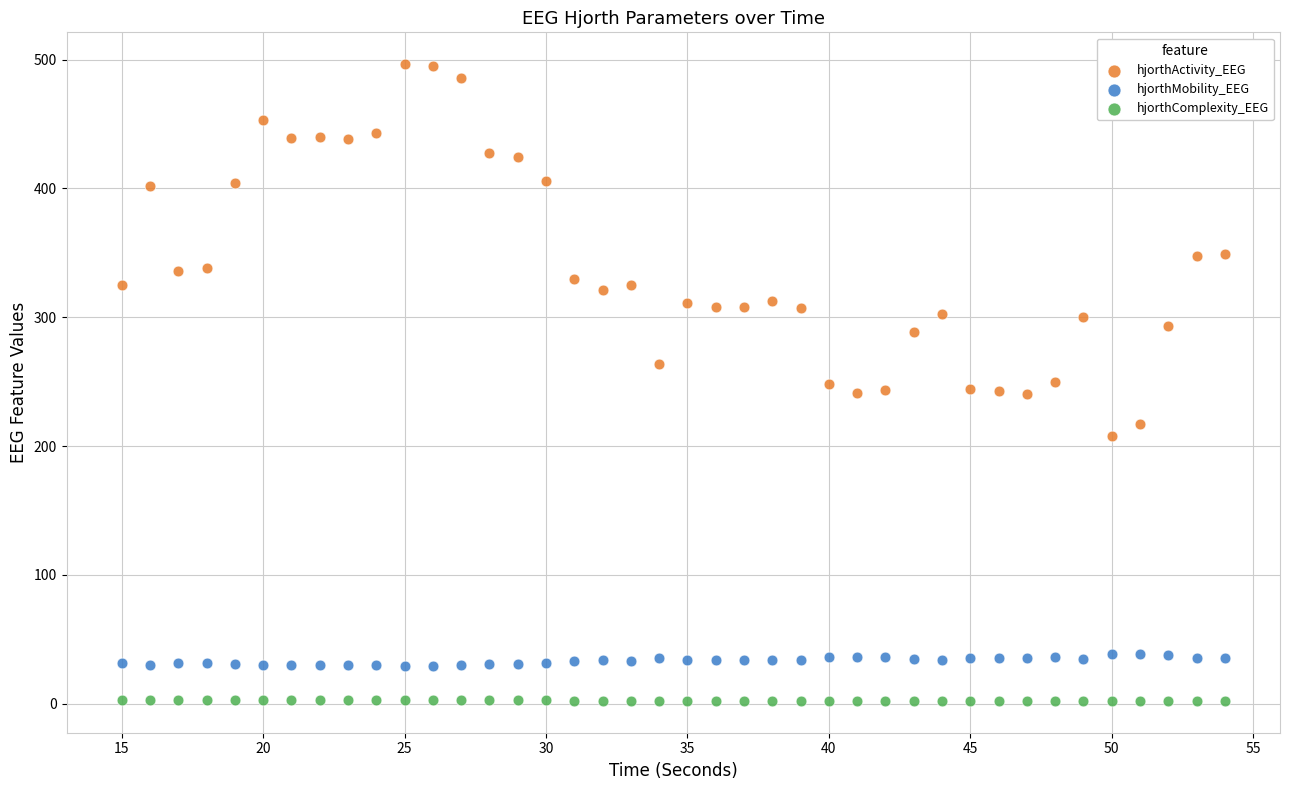

What is the X range (max minus min) for the scatter plot?

39.0